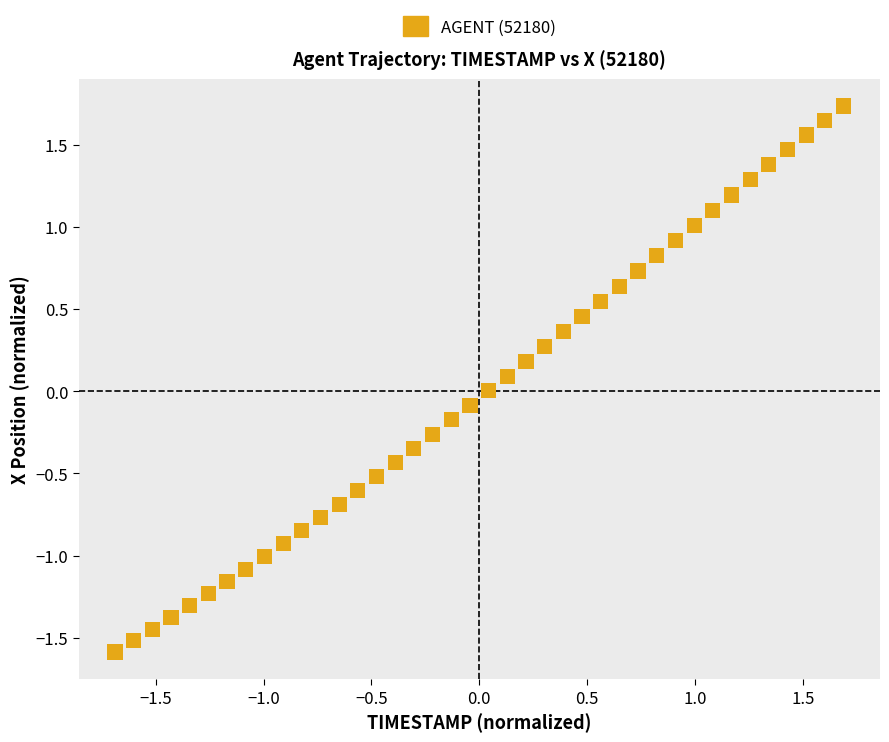

What is the range of Y values (max minus min)?

3.3